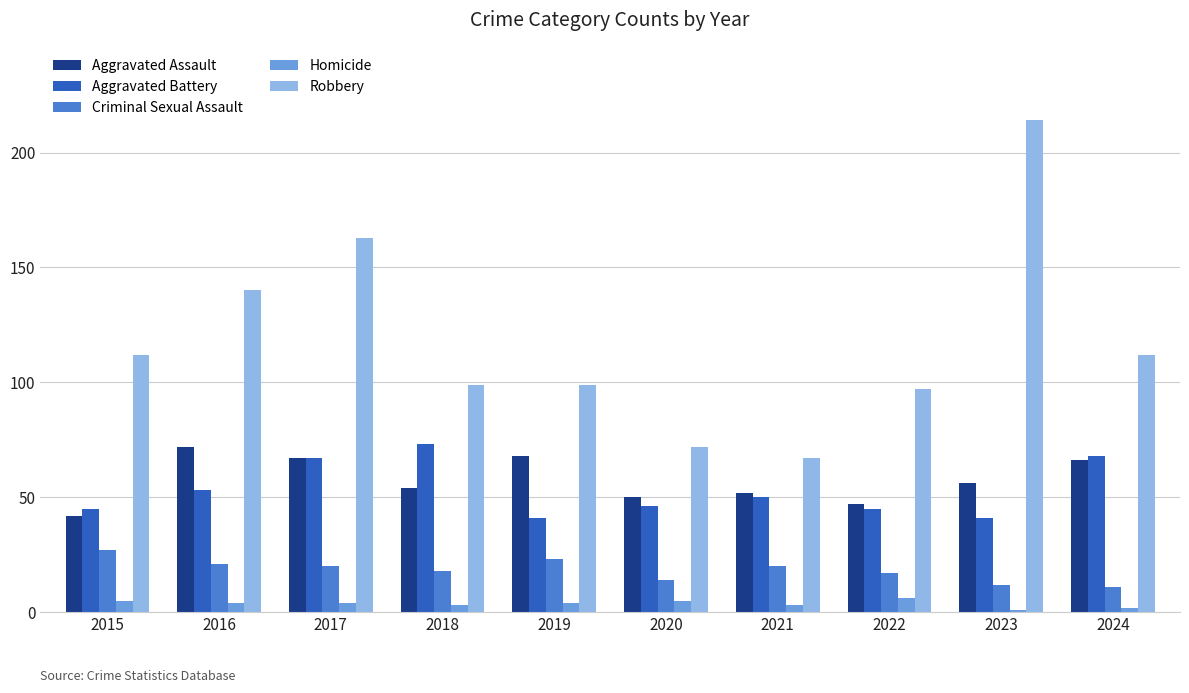

Which series has the largest range (max minus min)?

Robbery